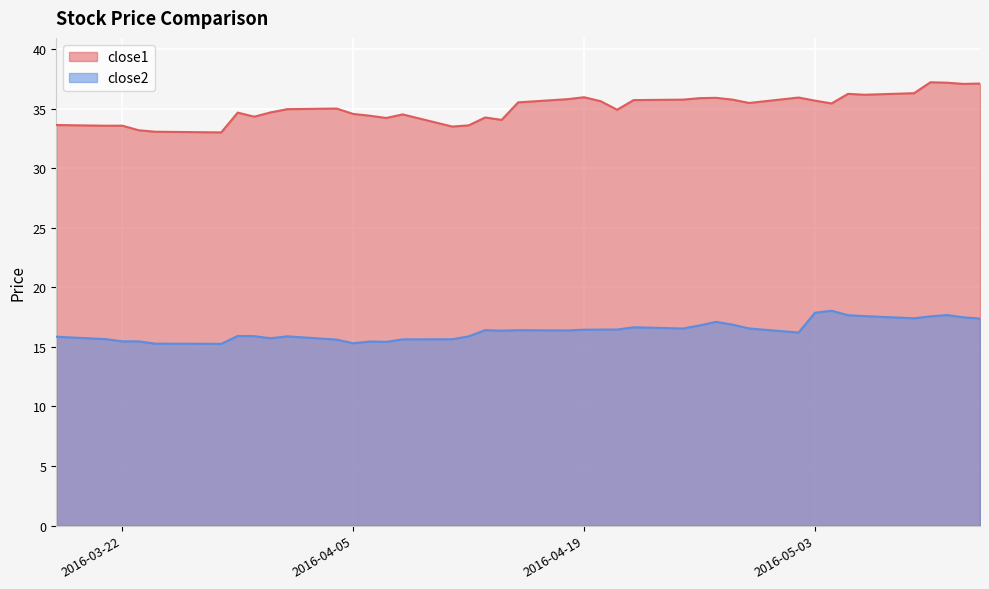

Reading left to right, what are all the values shown in this chart?

close1: 2016-03-18=33.6	2016-03-21=33.6	2016-03-22=33.6	2016-03-23=33.2	2016-03-24=33.1	2016-03-28=33.0	2016-03-29=34.7	2016-03-30=34.3	2016-03-31=34.7	2016-04-01=35.0	2016-04-04=35.0	2016-04-05=34.6	2016-04-06=34.4	2016-04-07=34.2	2016-04-08=34.5	2016-04-11=33.5	2016-04-12=33.6	2016-04-13=34.3	2016-04-14=34.1	2016-04-15=35.5	2016-04-18=35.8	2016-04-19=36.0	2016-04-20=35.6	2016-04-21=34.9	2016-04-22=35.7	2016-04-25=35.8	2016-04-26=35.9	2016-04-27=35.9	2016-04-28=35.8	2016-04-29=35.5	2016-05-02=35.9	2016-05-03=35.7	2016-05-04=35.4	2016-05-05=36.2	2016-05-06=36.2	2016-05-09=36.3	2016-05-10=37.2	2016-05-11=37.2	2016-05-12=37.1	2016-05-13=37.1
close2: 2016-03-18=15.9	2016-03-21=15.7	2016-03-22=15.5	2016-03-23=15.5	2016-03-24=15.3	2016-03-28=15.3	2016-03-29=15.9	2016-03-30=15.9	2016-03-31=15.7	2016-04-01=15.9	2016-04-04=15.6	2016-04-05=15.3	2016-04-06=15.5	2016-04-07=15.4	2016-04-08=15.6	2016-04-11=15.6	2016-04-12=15.9	2016-04-13=16.4	2016-04-14=16.4	2016-04-15=16.4	2016-04-18=16.4	2016-04-19=16.4	2016-04-20=16.5	2016-04-21=16.5	2016-04-22=16.6	2016-04-25=16.5	2016-04-26=16.8	2016-04-27=17.1	2016-04-28=16.9	2016-04-29=16.6	2016-05-02=16.2	2016-05-03=17.9	2016-05-04=18.0	2016-05-05=17.7	2016-05-06=17.6	2016-05-09=17.4	2016-05-10=17.6	2016-05-11=17.7	2016-05-12=17.5	2016-05-13=17.4